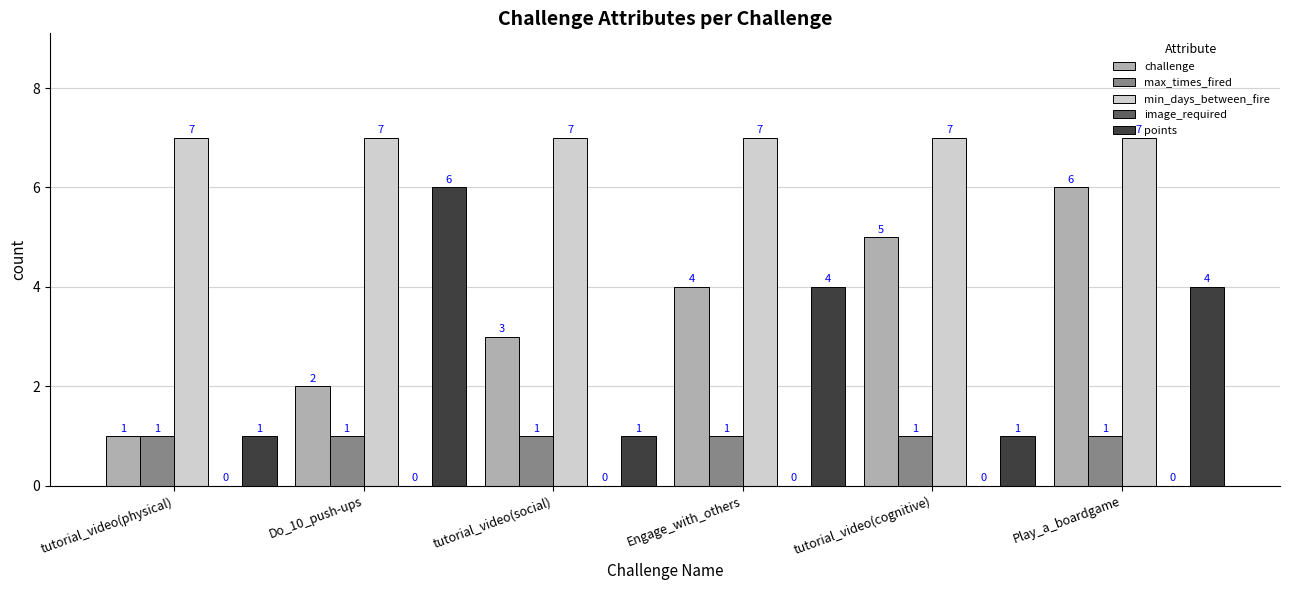

What position from the right is Do_10_push-ups?

5